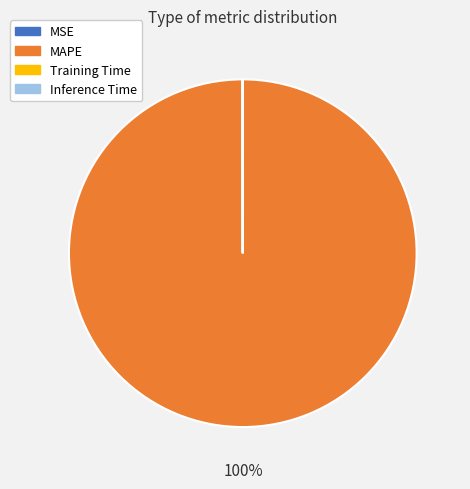

To the nearest percent, what is the difference between the largest and smallest slice percentages?

100%